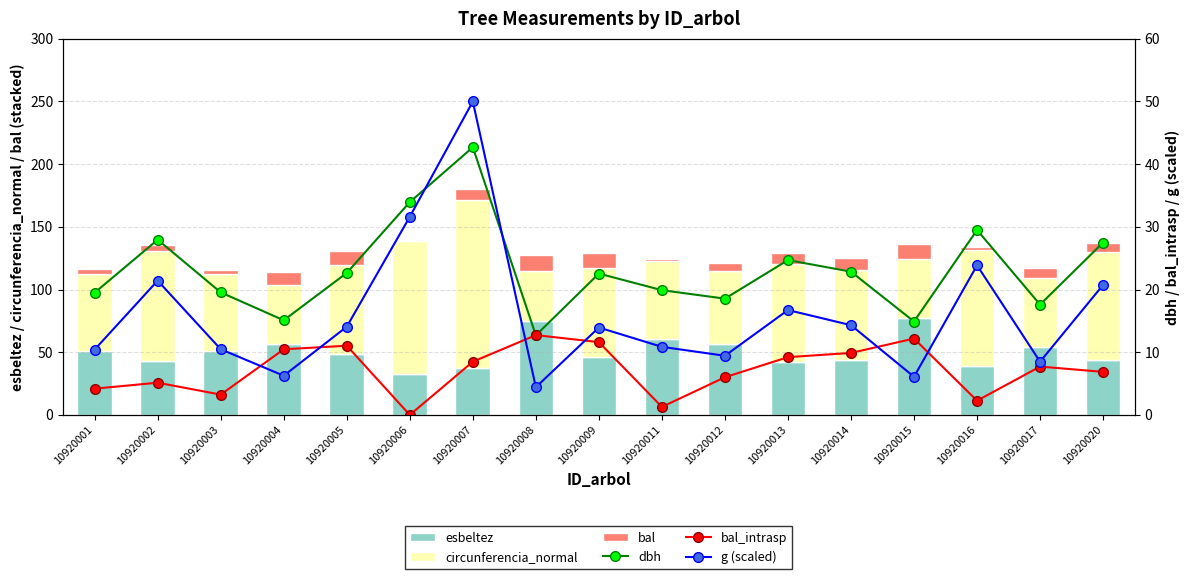

How many data points in circunferencia_normal are above 70?

9